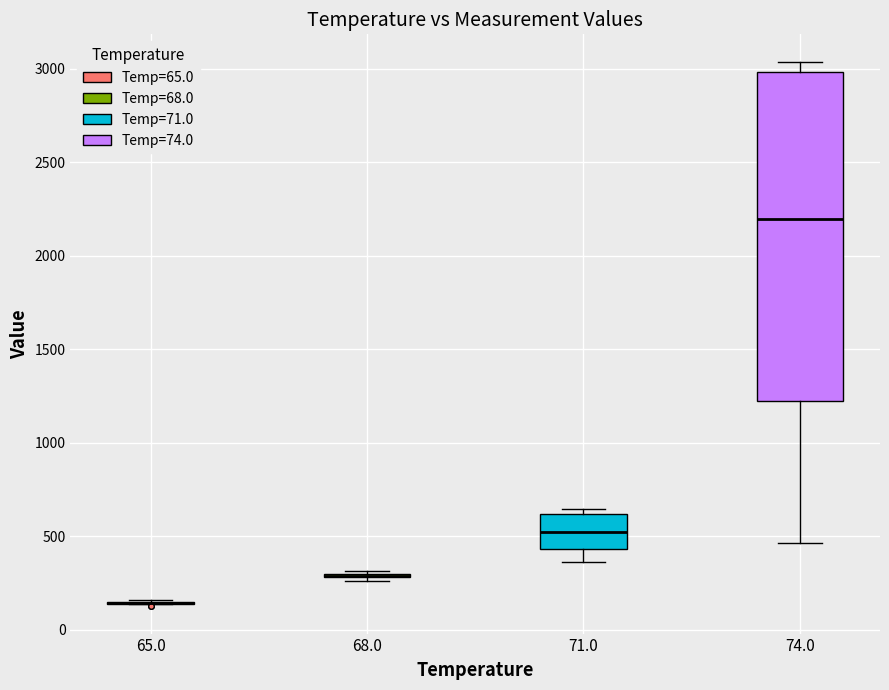

Reading left to right, transcribe this box plot: for each box, give where its median line is, the range the box spans, and where its two whiskers end, as read against the y-axis. The values are not printed on the chart, so give them approximately, as read against the axis.

65.0: box collapsed to a line at 150, whiskers 150 to 150
68.0: box collapsed to a line at 300, whiskers 250 to 300
71.0: median 500, box 450 to 600, whiskers 350 to 650
74.0: median 2200, box 1200 to 3000, whiskers 450 to 3050